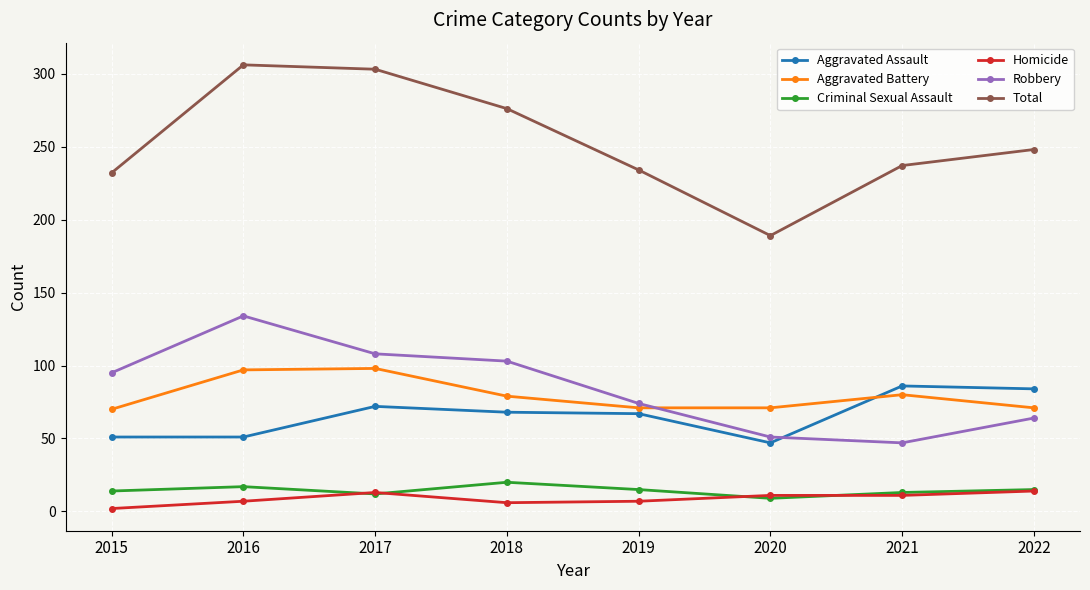

Which series has the widest spread of values?

Total